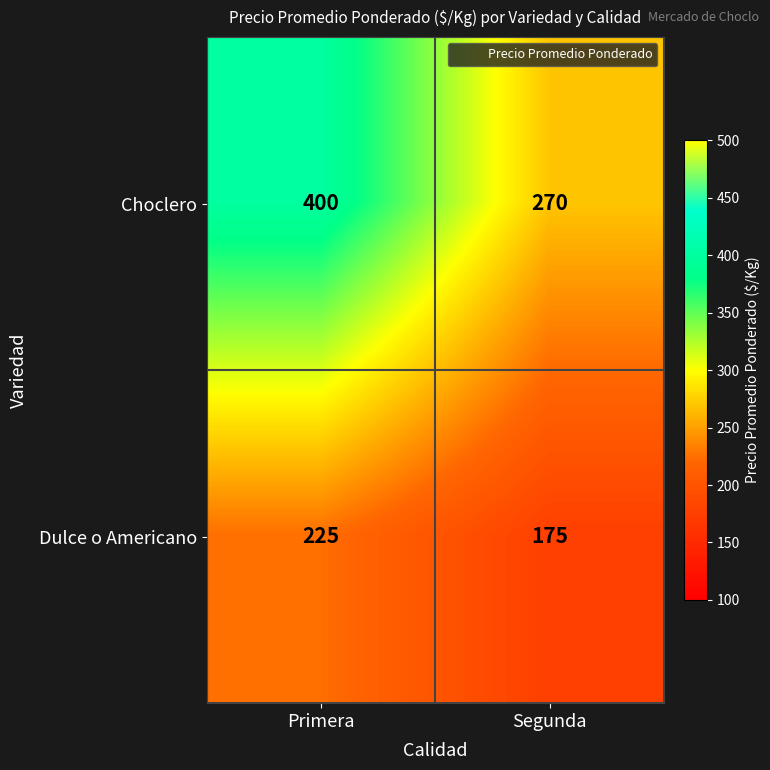

Rank the series by their average value, from lowest to highest.

Dulce o Americano, Choclero